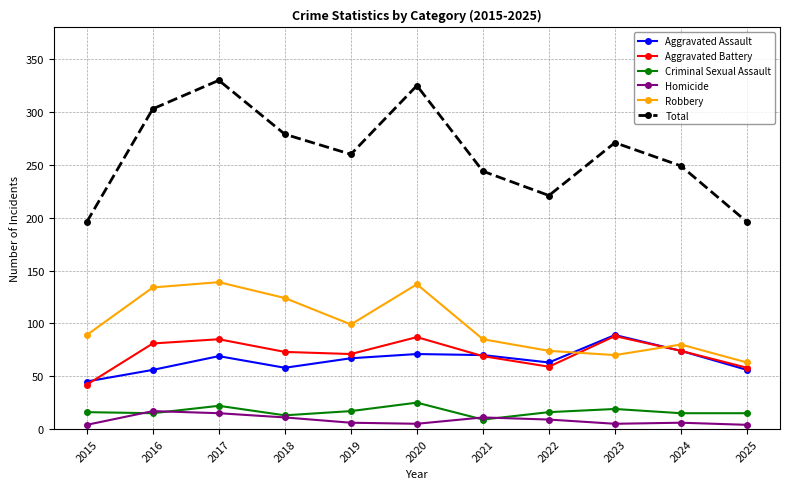

In Robbery, how many points are higher than both neighbors (excluding endpoints)?

3